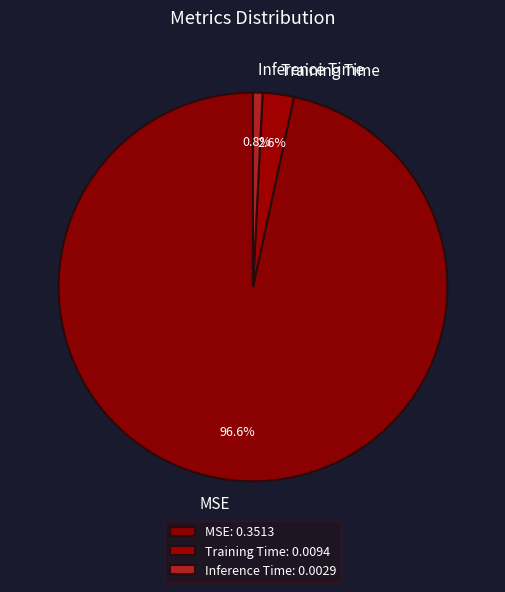

To the nearest percent, what is the difference between the largest and smallest slice percentages?

96%